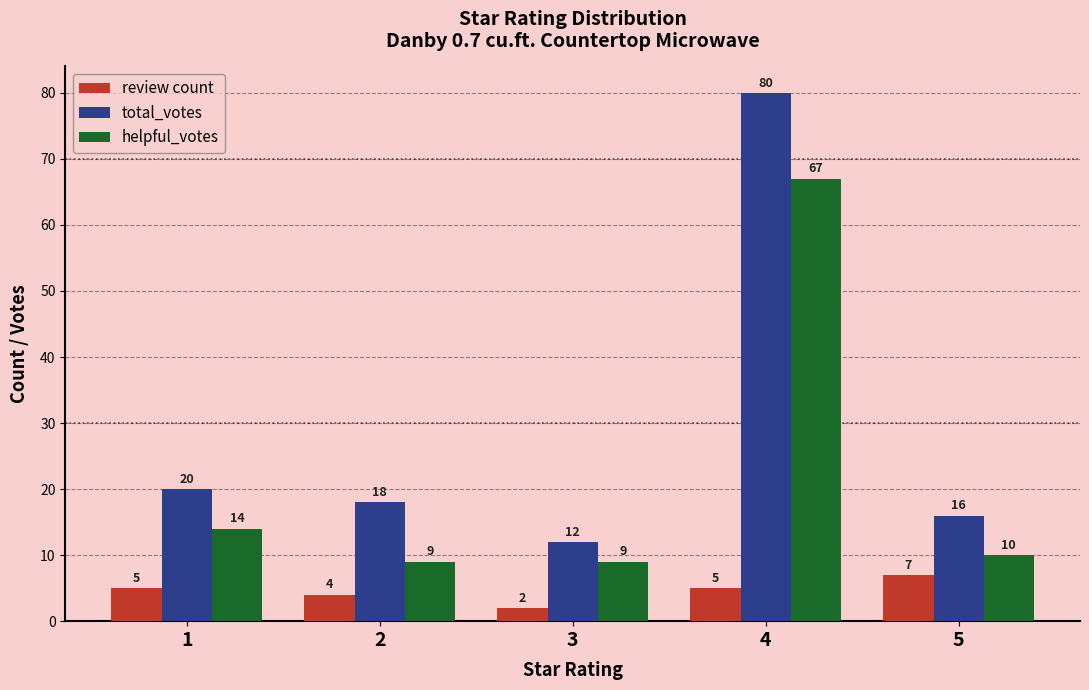

Rank the series at 5 from lowest to highest value.

review count, helpful_votes, total_votes